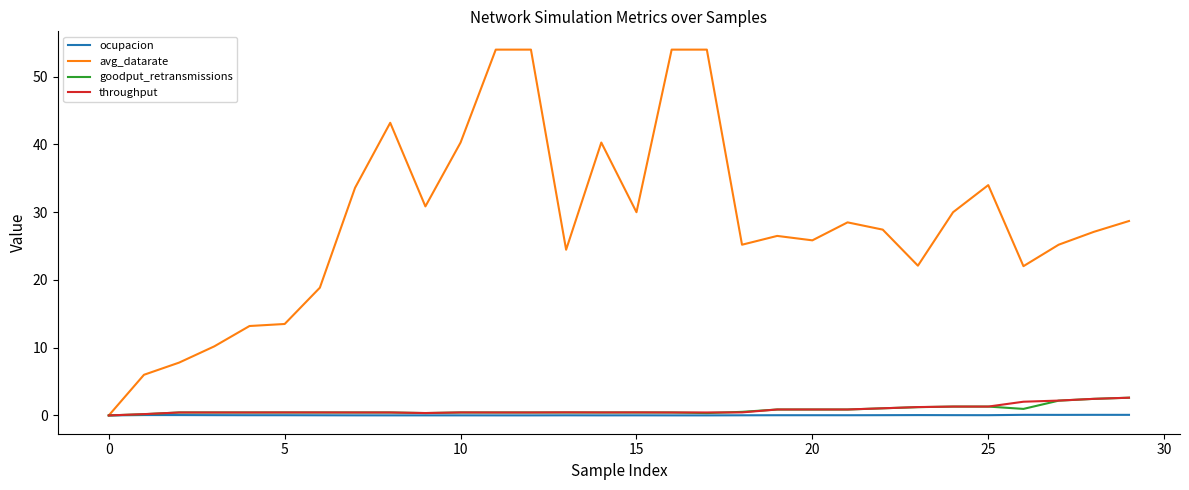

Which series has the largest total across all categories?

avg_datarate